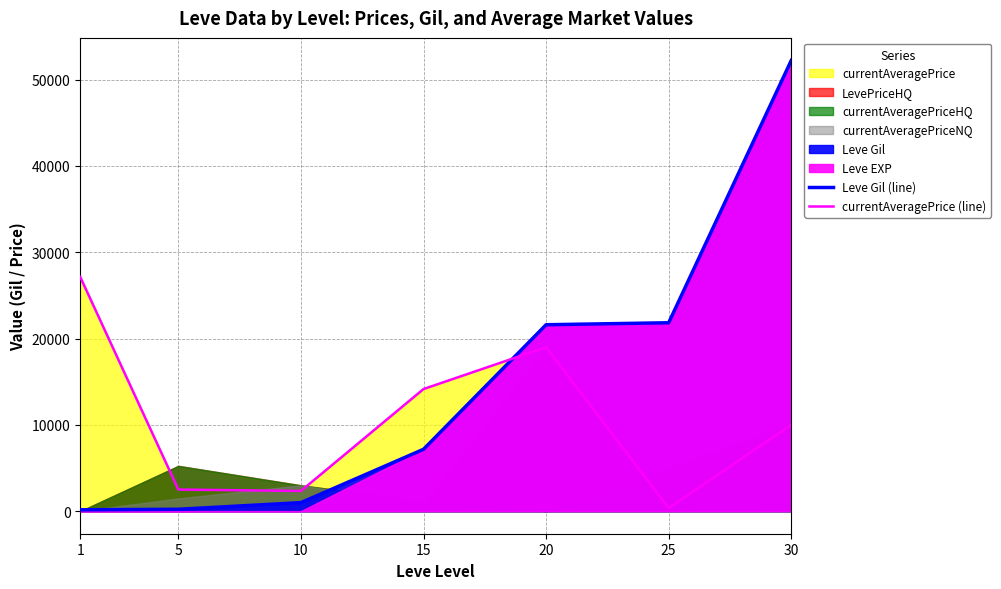

Is the value of Leve Gil (line) at 1 greater than the value of currentAveragePrice (line) at 20?

No